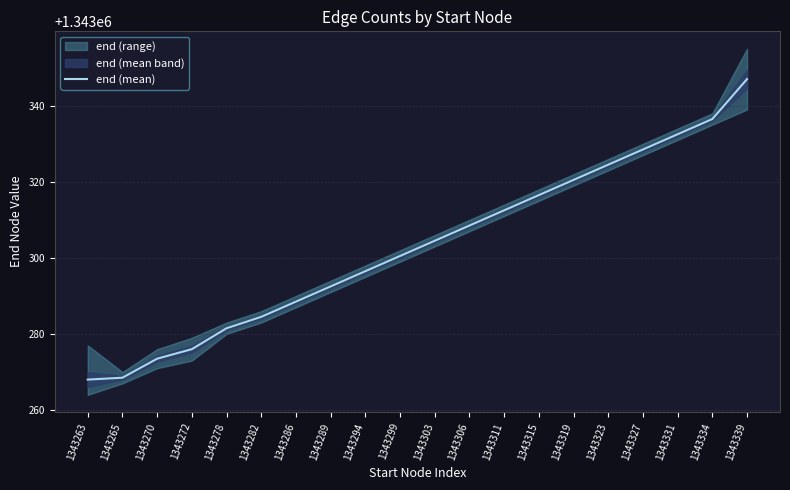

What is the sum of the values at 1343289 and 1343327?

2686621.0